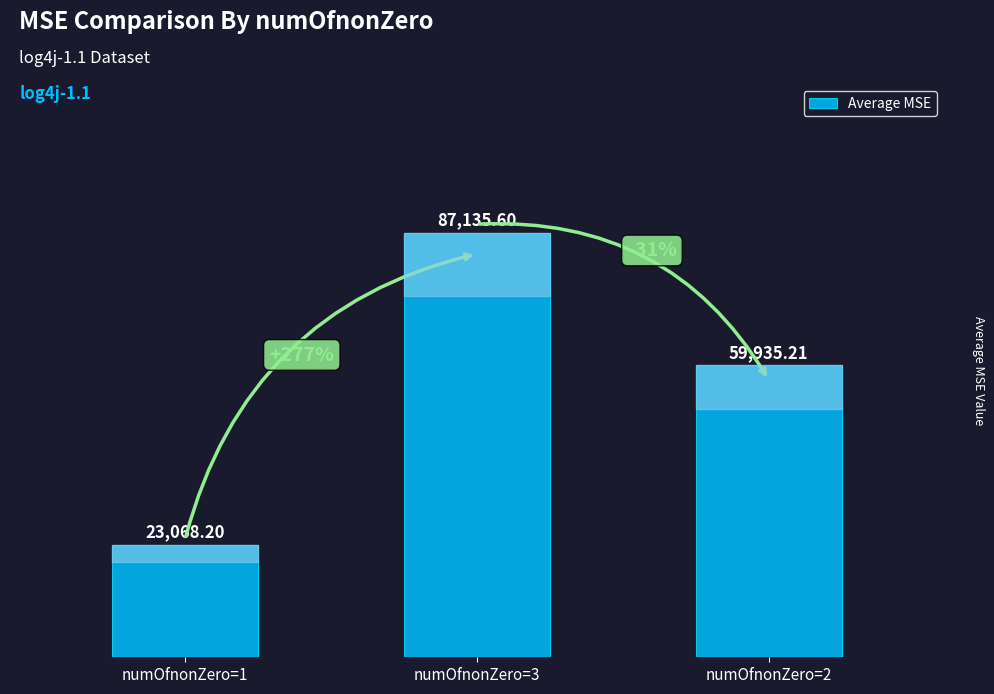

Rank the categories by value from highest to lowest.

numOfnonZero=3, numOfnonZero=2, numOfnonZero=1